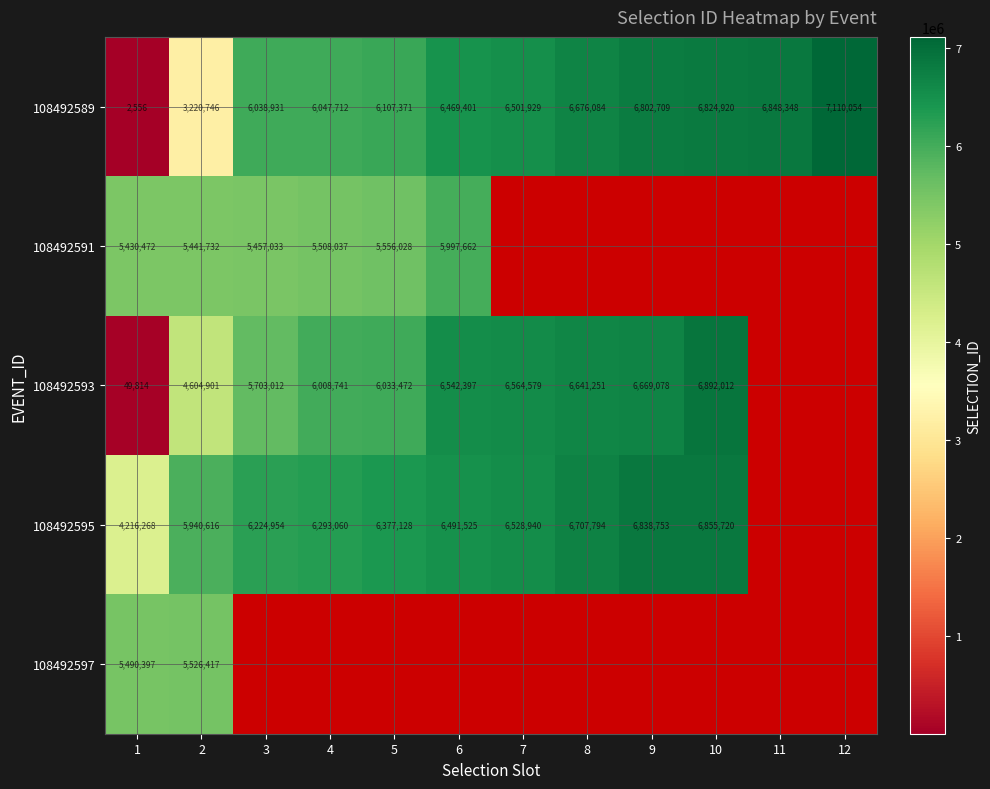

What is the sum of the 108492595 values at 1 and 4?

10509328